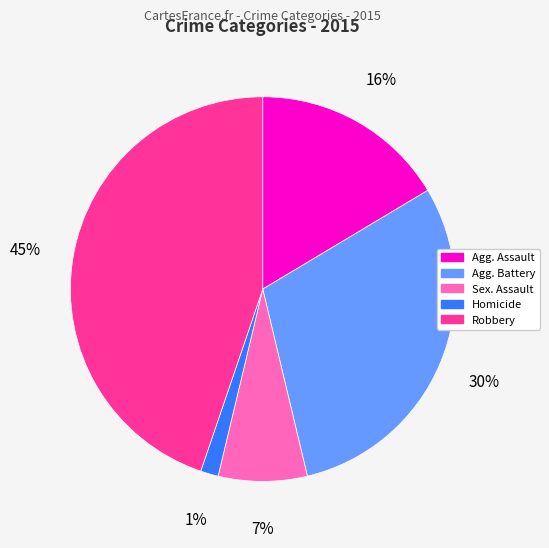

Is there a majority slice in this chart?

No